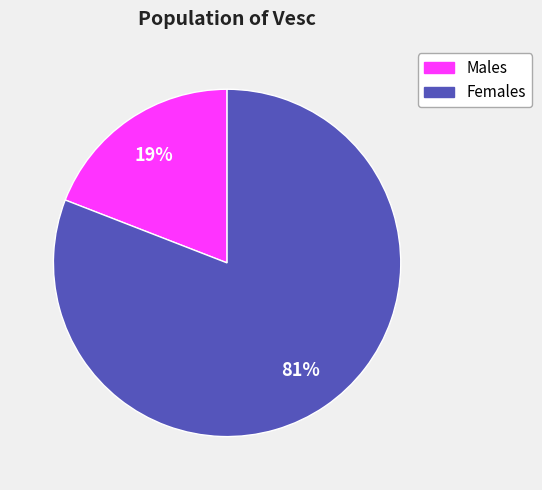

To the nearest percent, what is the average slice percentage?

50%